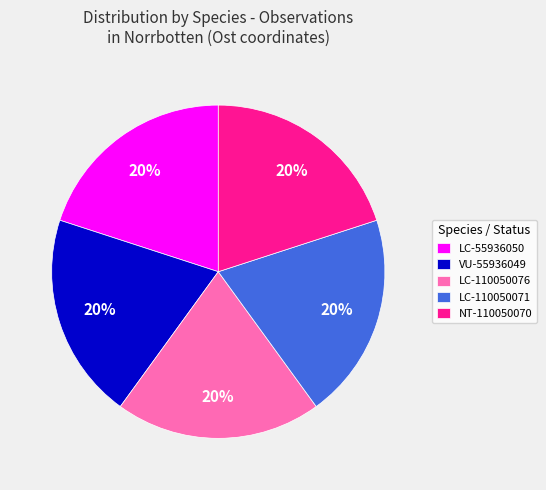

Is the sum of VU-55936049 and LC-110050076 greater than half?

No